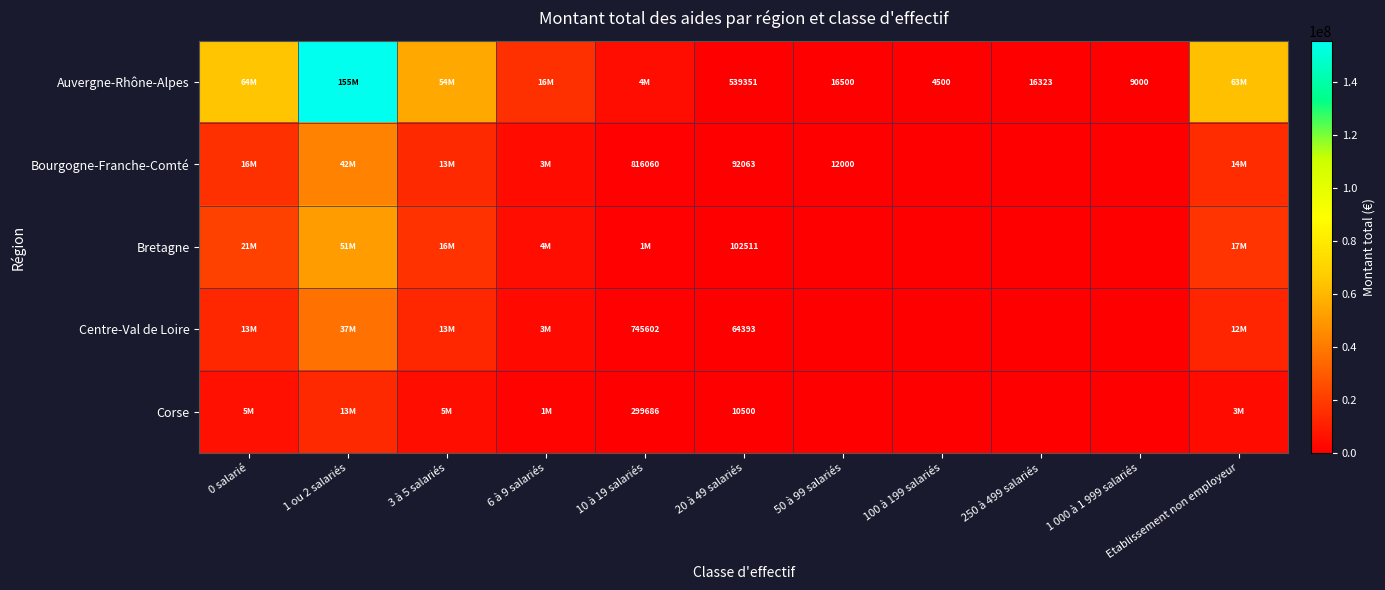

Is it true that Auvergne-Rhône-Alpes equals 27705 at 250 à 499 salariés?

False